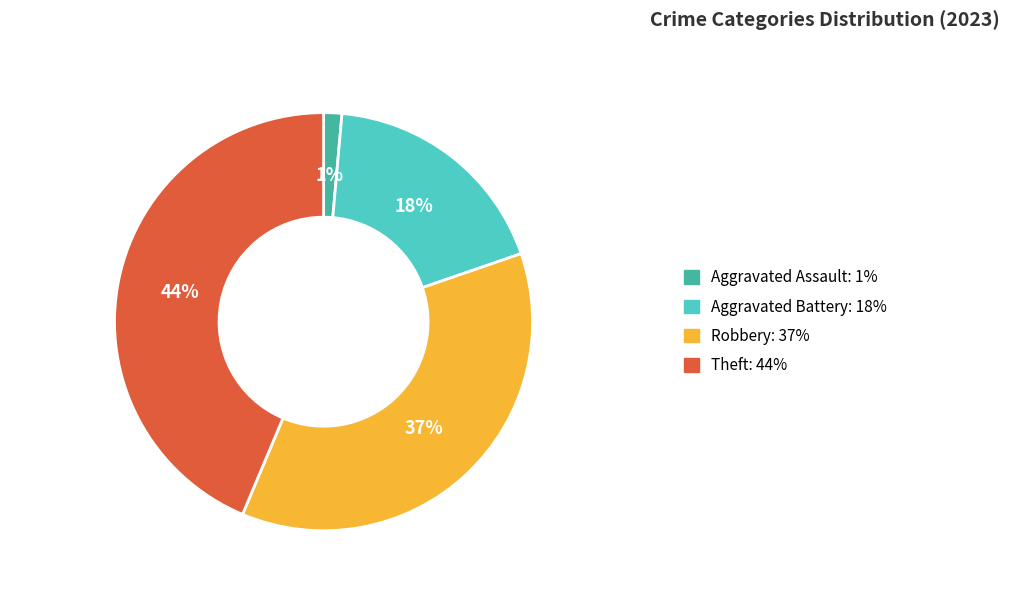

Does Robbery: 37% account for over 50% of the chart?

No